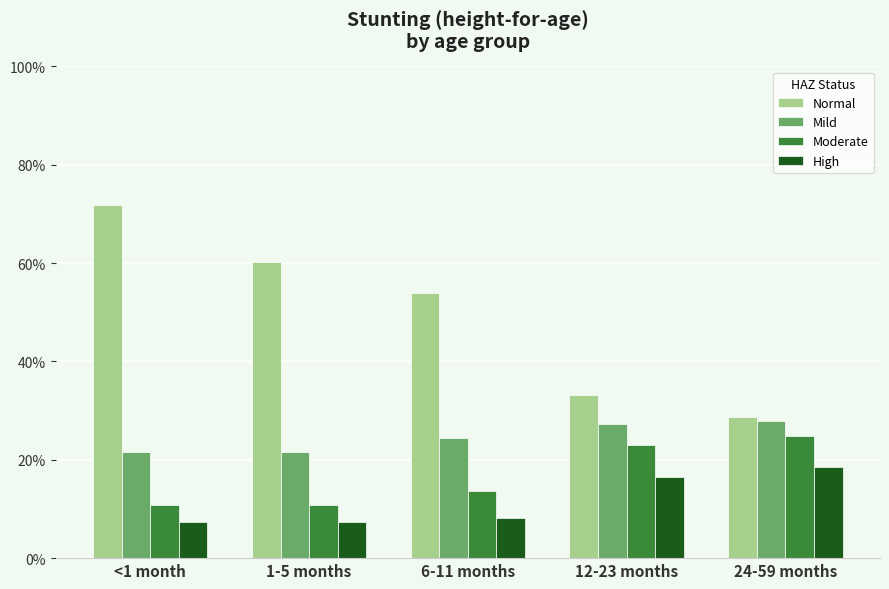

What is the smallest value displayed?

0.1